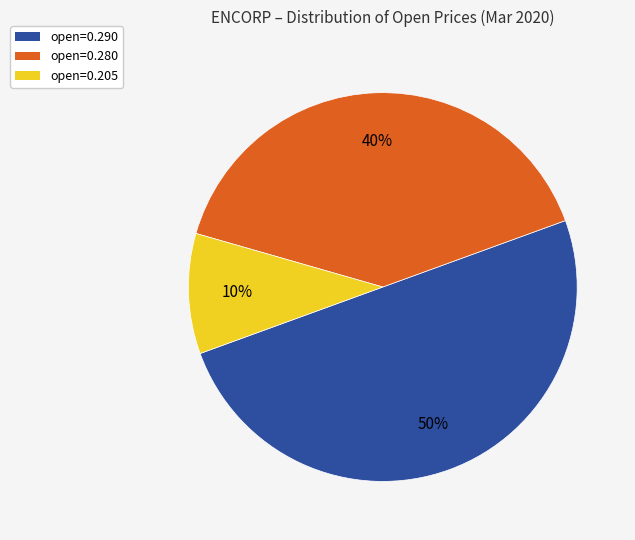

Does open=0.280 account for over 50% of the chart?

No